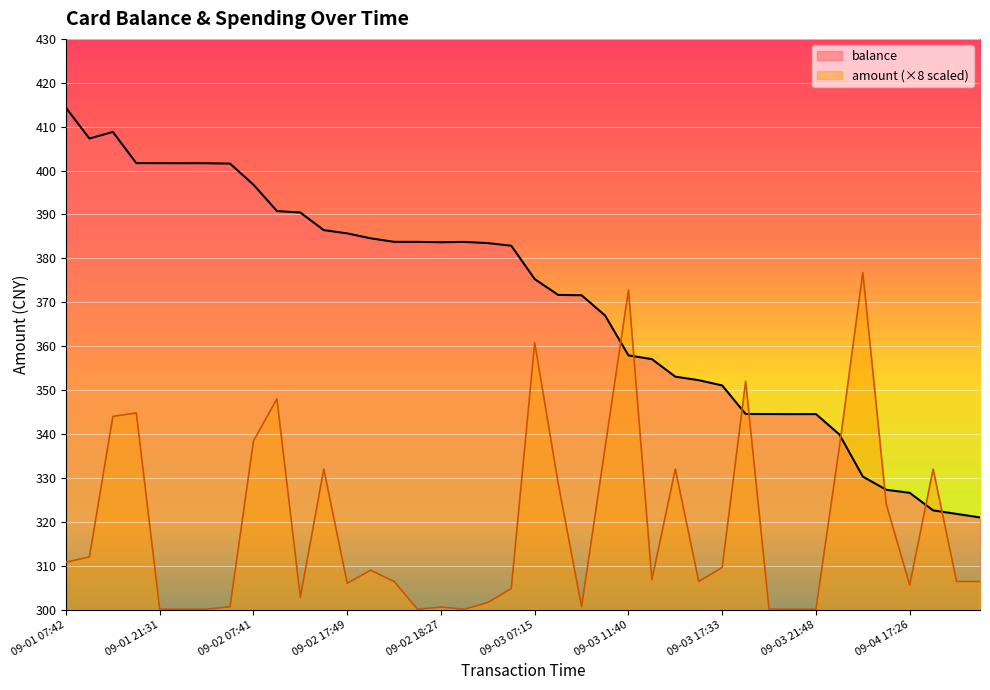

Does the chart display data point markers on the line(s)?

No